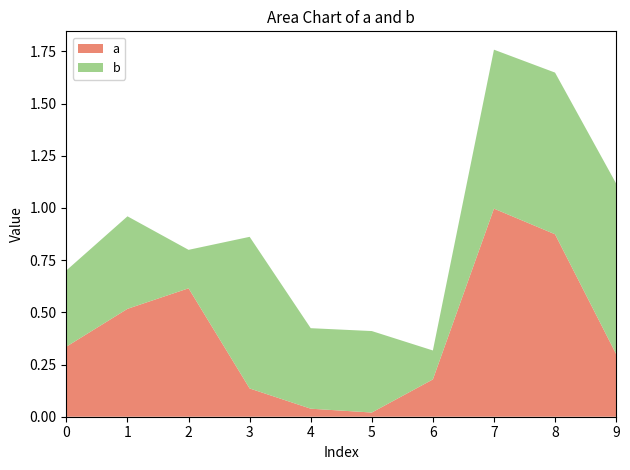

Reading right to left, what are all the values shown in this chart?

a: 9=0.3	8=0.9	7=1.0	6=0.2	5=0.0	4=0.0	3=0.1	2=0.6	1=0.5	0=0.3
b: 9=0.8	8=0.8	7=0.8	6=0.1	5=0.4	4=0.4	3=0.7	2=0.2	1=0.4	0=0.4